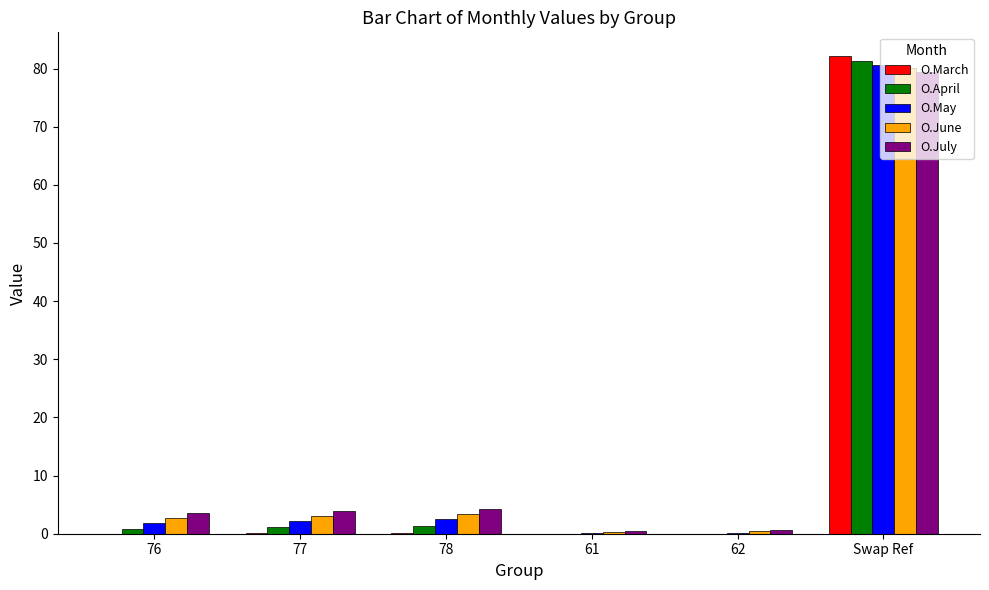

True or false: O.June has a value of 3.5 at 78.

True